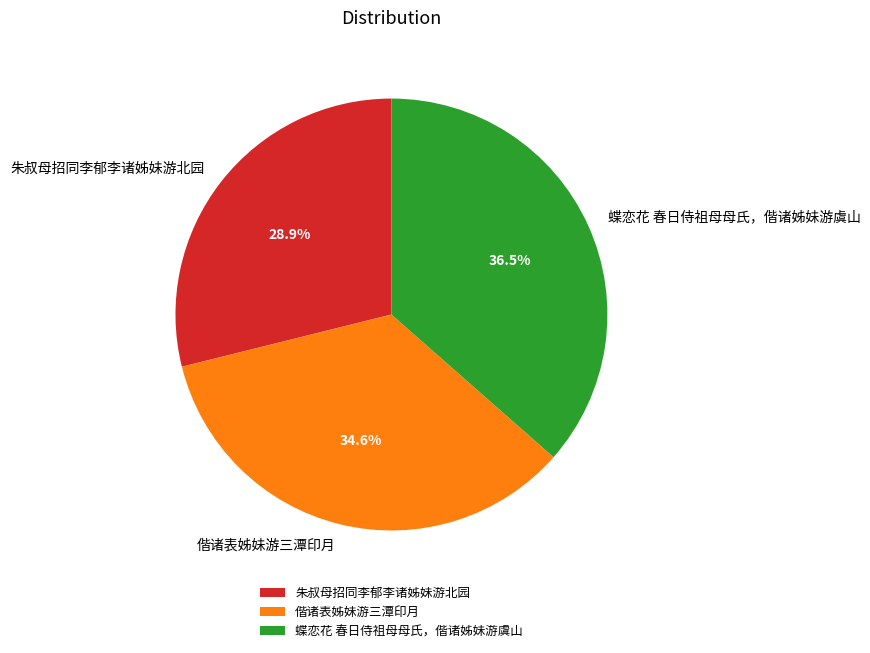

How many slices are in this pie chart?

3